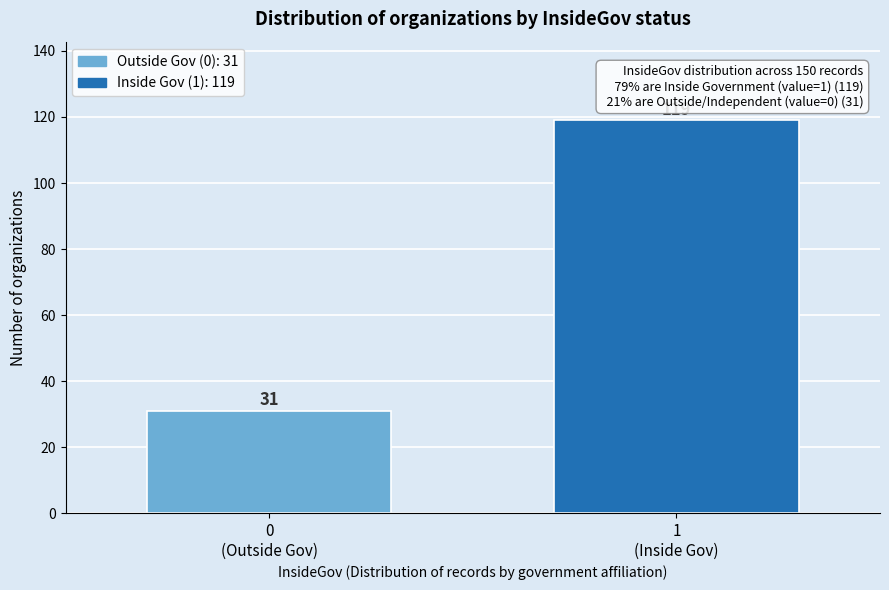

Reading left to right, transcribe all the data shown in this chart.

31	119